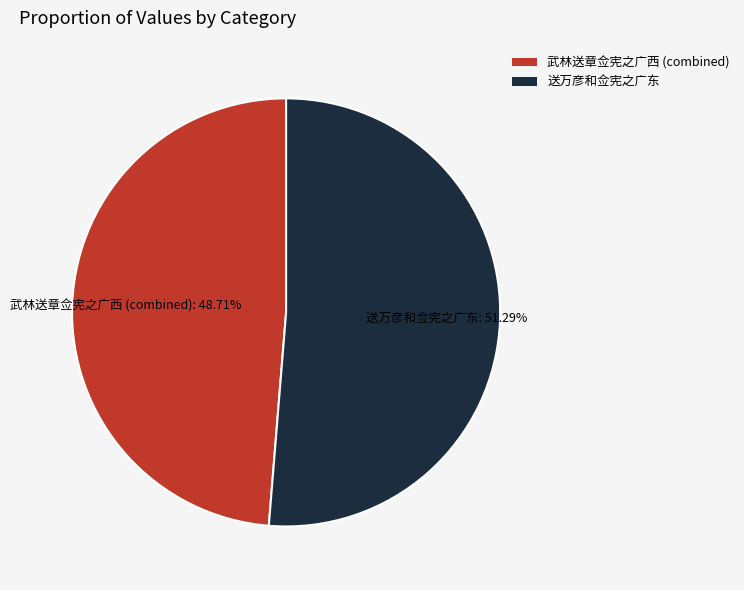

Do 送万彦和佥宪之广东 and 武林送章佥宪之广西 (combined) together represent more than half of the pie?

Yes